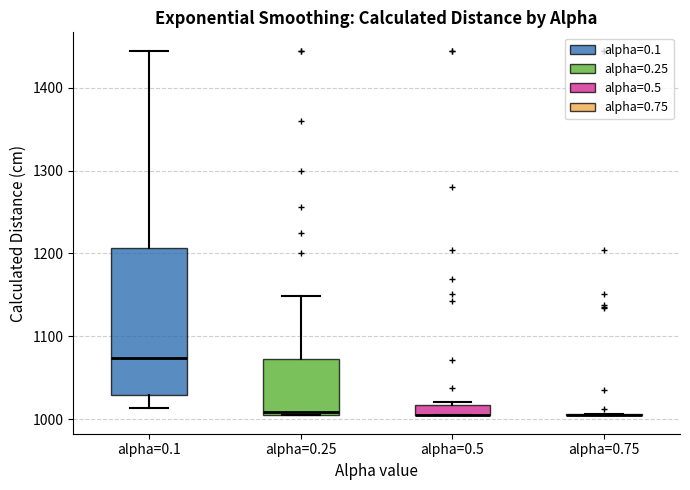

Where is the upper edge of the box for alpha=0.5 on the y-axis? The values are not printed on the chart, so give them approximately, as read against the axis.

1020